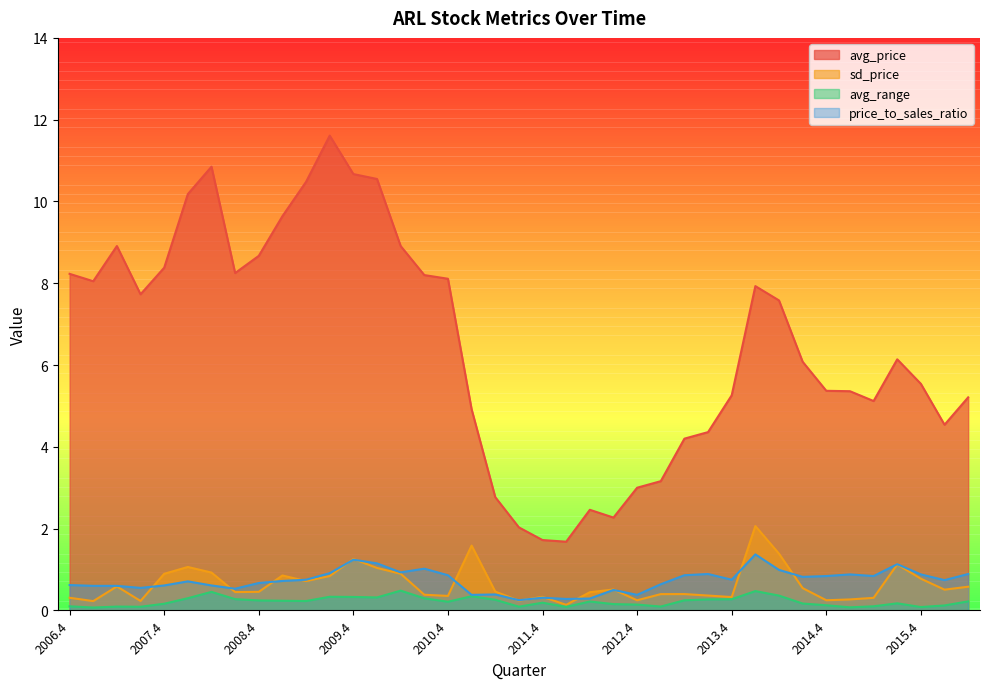

At which label does sd_price reach its minimum?

2012.1